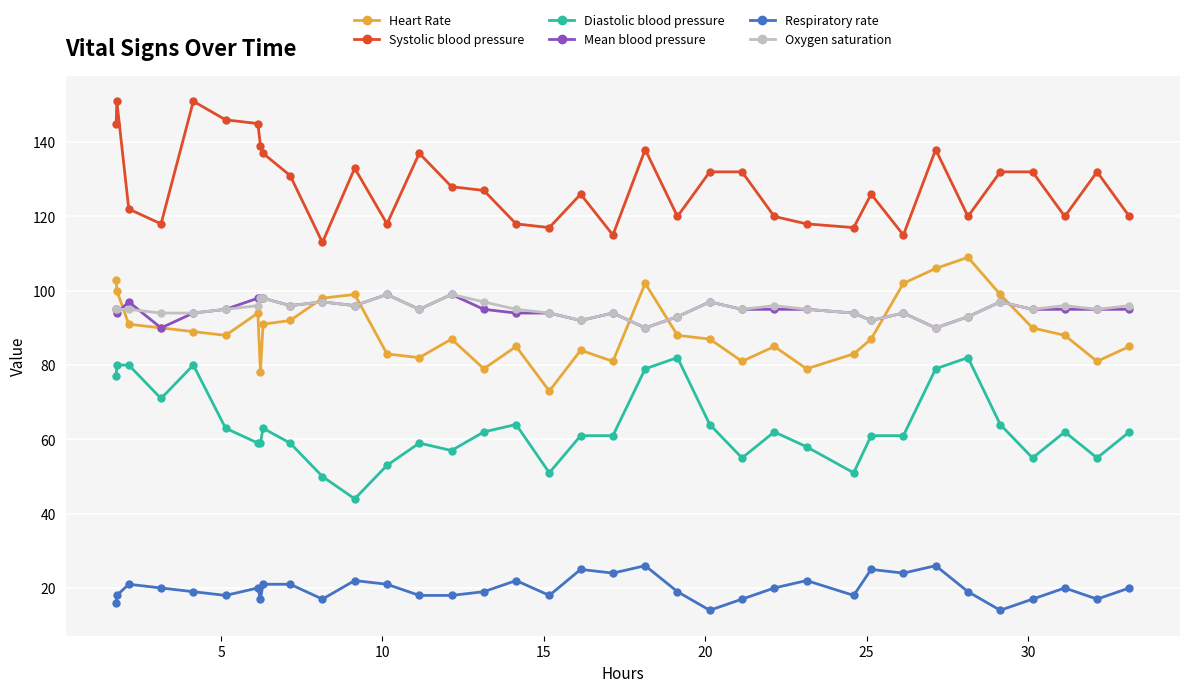

True or false: Respiratory rate and Oxygen saturation cross at least once.

False